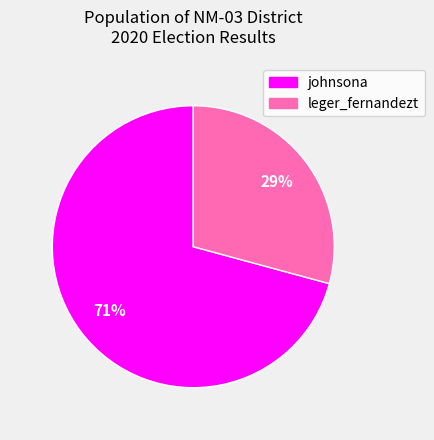

What is the ratio of the value at johnsona to the value at leger_fernandezt?

2.4